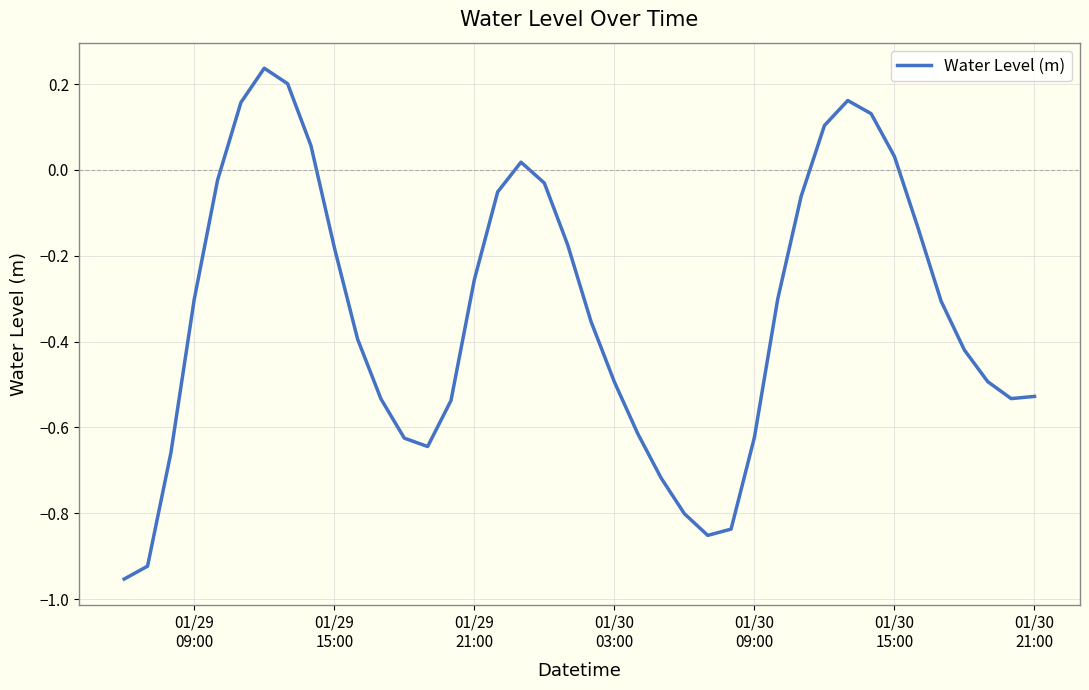

What is the difference between the maximum and minimum values?

1.2